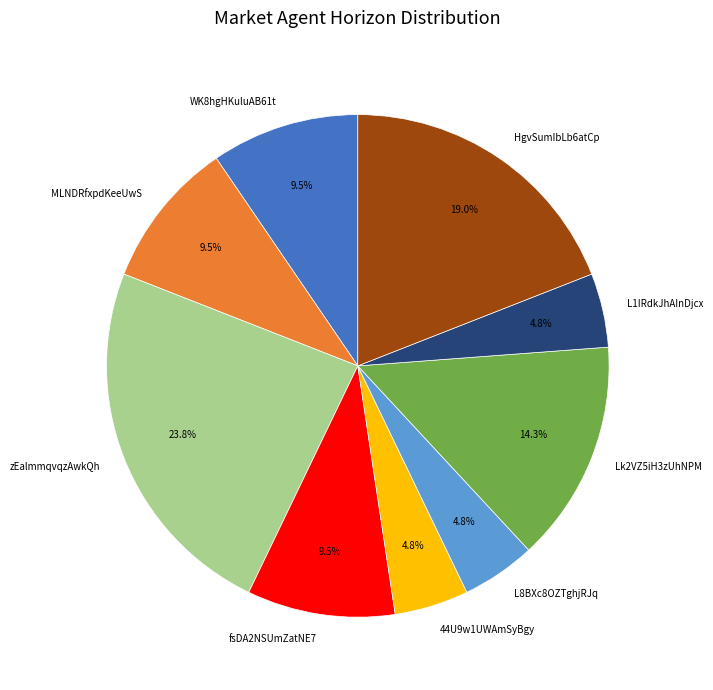

To the nearest percent, what percentage of the pie is HgvSumIbLb6atCp?

19%